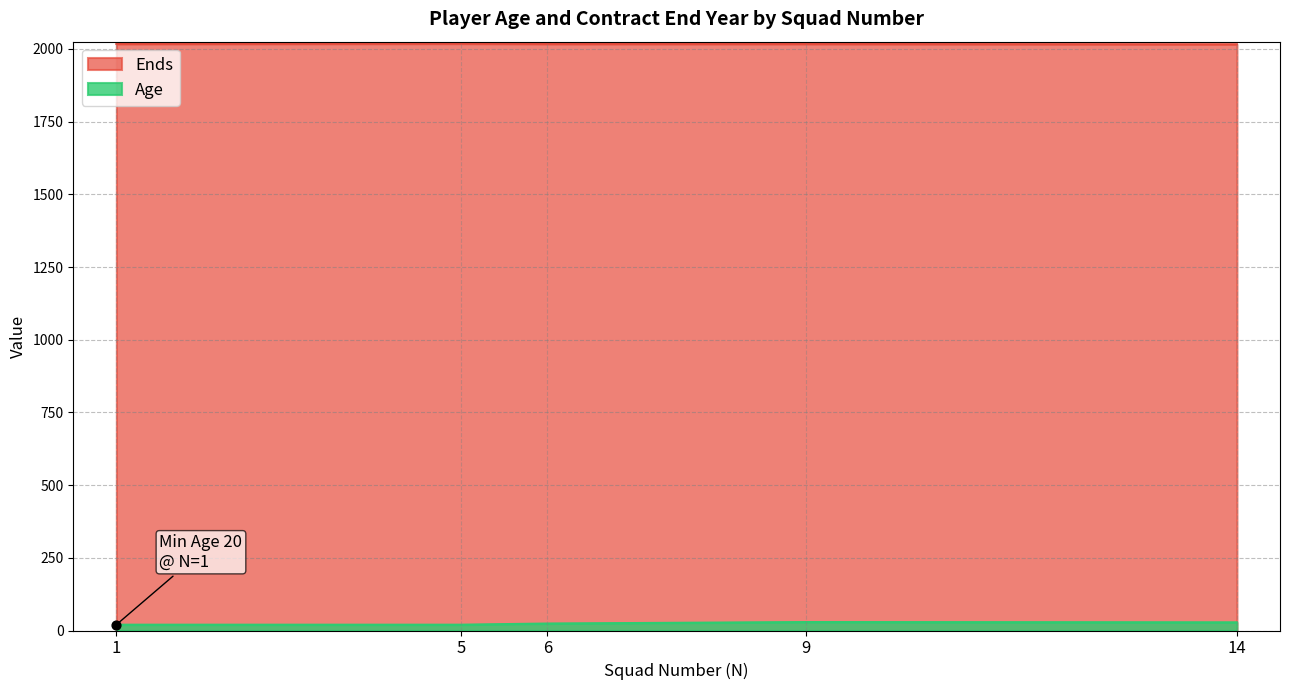

Which series reaches the maximum Y coordinate?

Ends